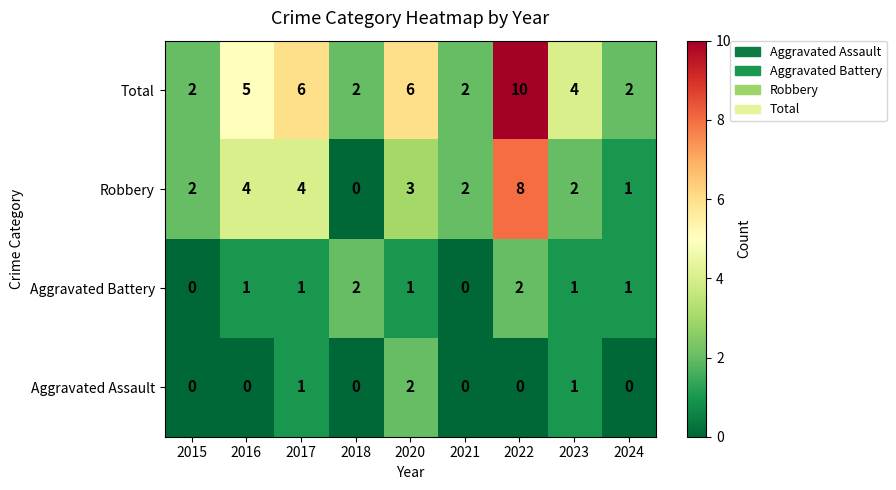

True or false: Total has a value of 10 at 2022.

True